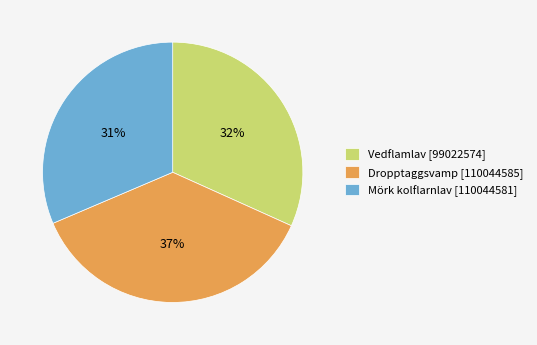

Approximately how many times larger is the value at Vedflamlav [99022574] compared to Mörk kolflarnlav [110044581]?

1.0